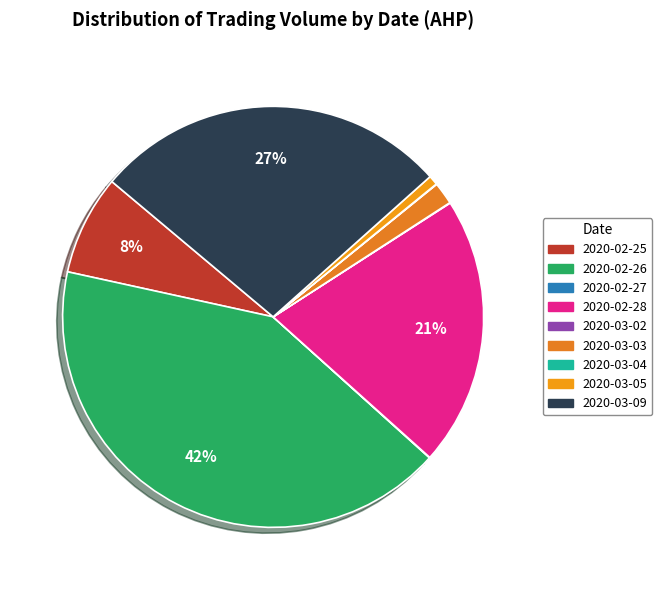

Between 2020-03-03 and 2020-02-26, which is larger?

2020-02-26